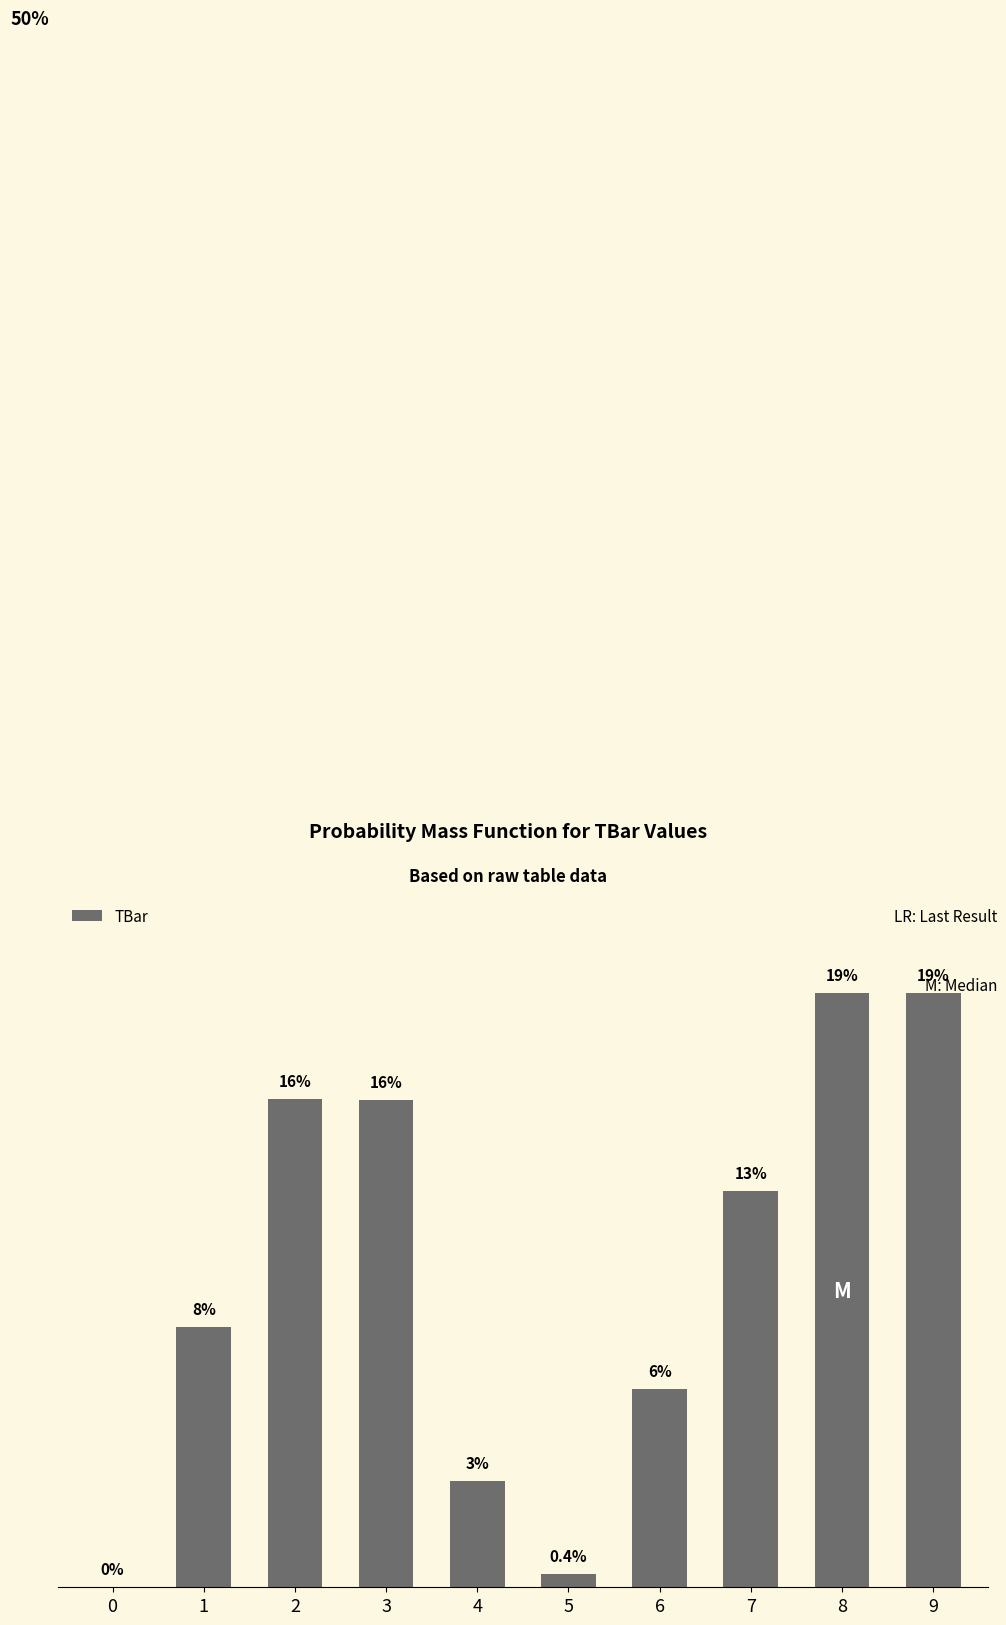

What is the sum of the values at 8 and 7?

50.0